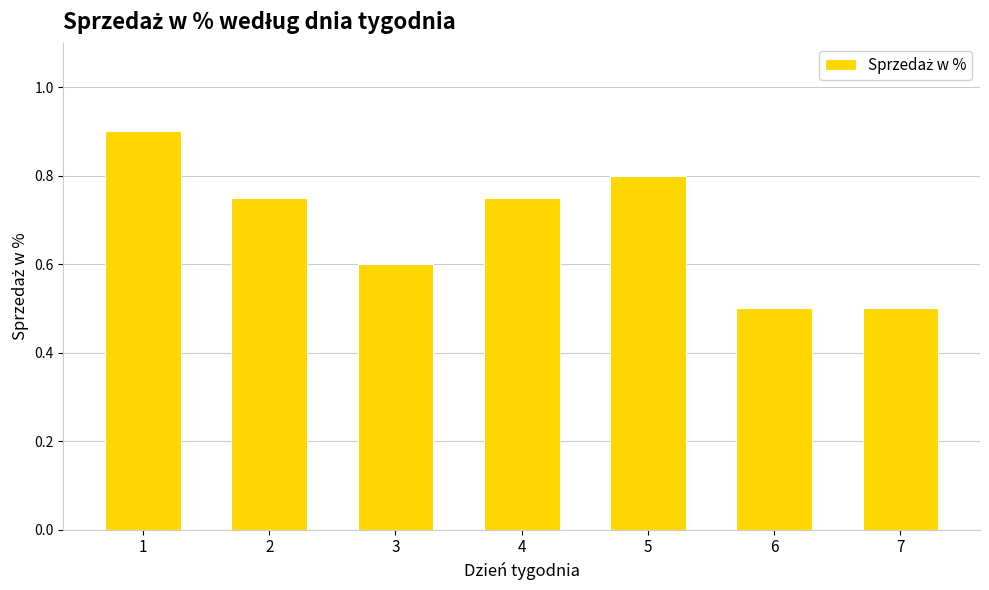

Count the number of data series in this chart.

1